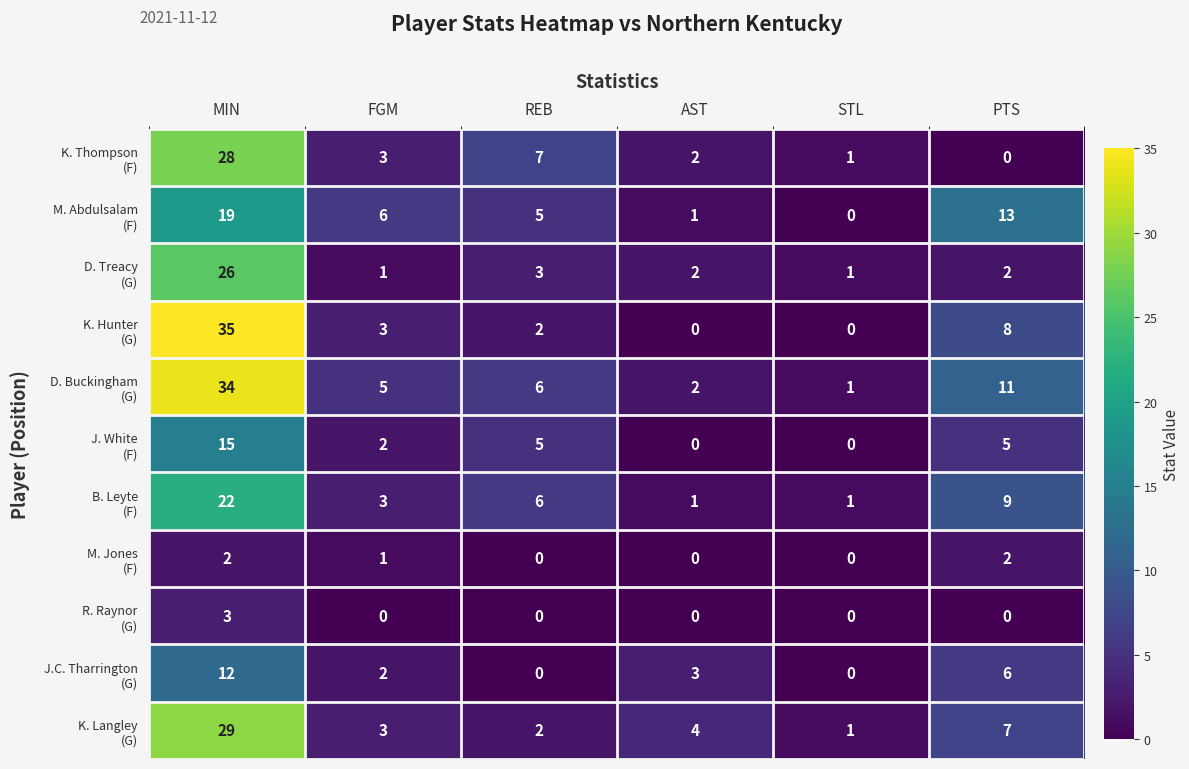

What is the spread (max minus min) of values at REB?

7